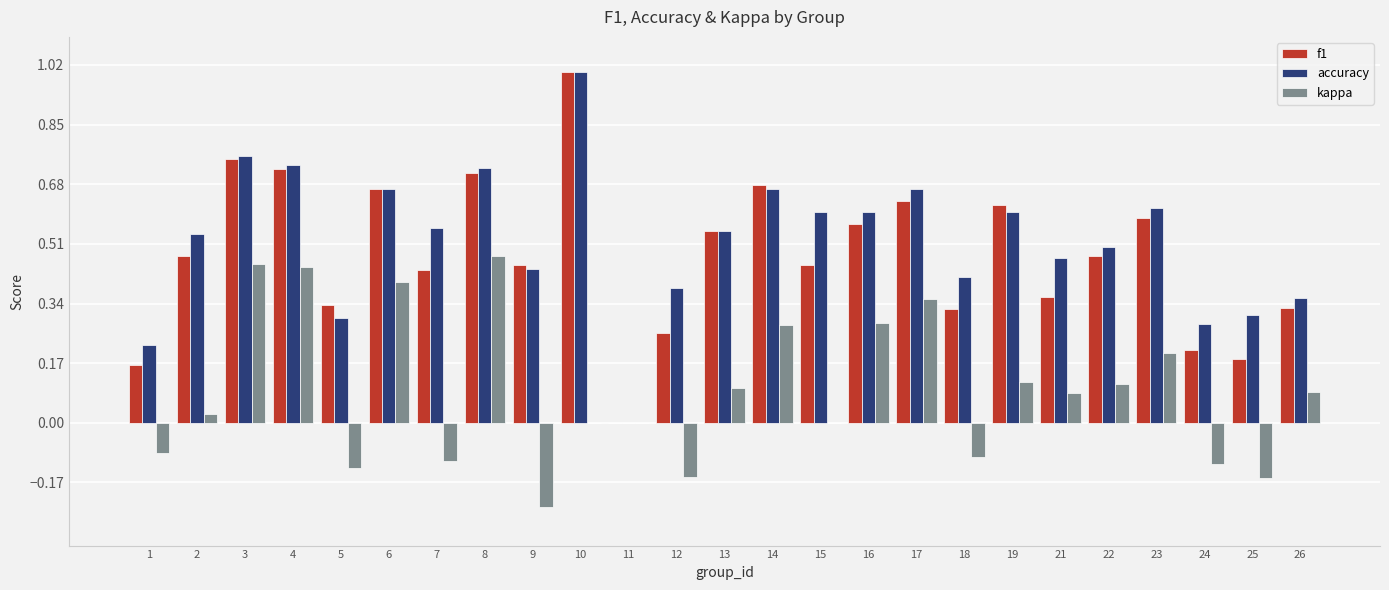

The value of f1 at 12 is 0.4. True or false?

False